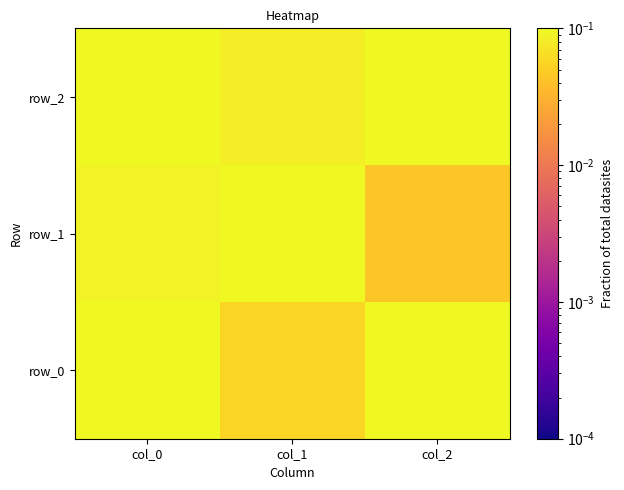

At which category is the sum across all series the highest?

col_0